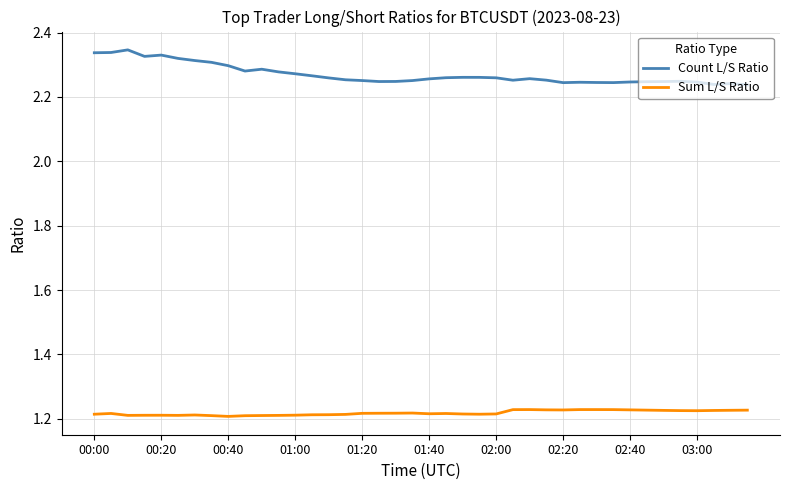

What is the difference between the maximum and minimum values in the Count L/S Ratio series?

0.1